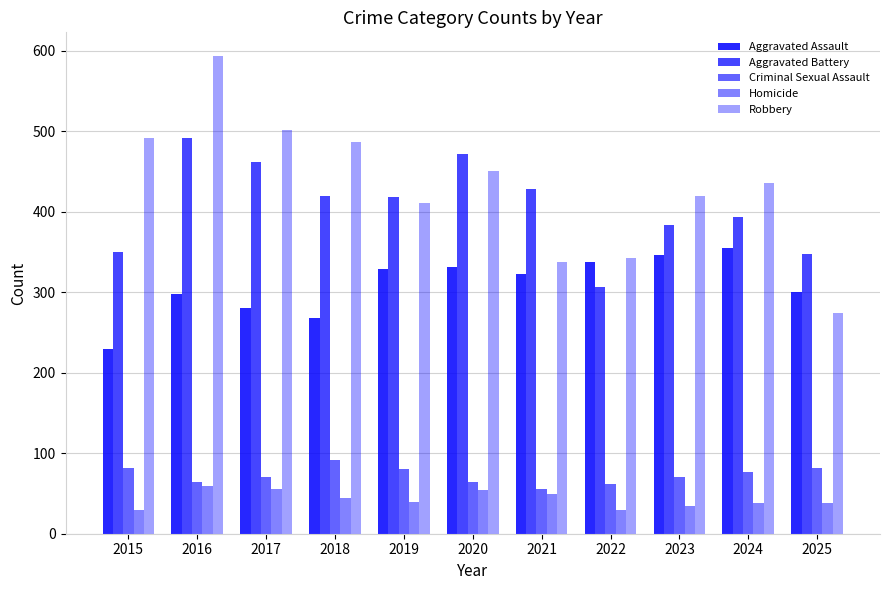

Reading left to right, transcribe all the data shown in this chart.

Aggravated Assault: 229	298	280	268	329	331	322	338	346	355	300
Aggravated Battery: 350	492	462	420	418	471	428	306	384	393	347
Criminal Sexual Assault: 82	64	71	92	80	64	56	62	70	77	81
Homicide: 30	59	56	44	39	54	49	30	35	38	38
Robbery: 491	593	501	486	411	450	337	343	420	435	274